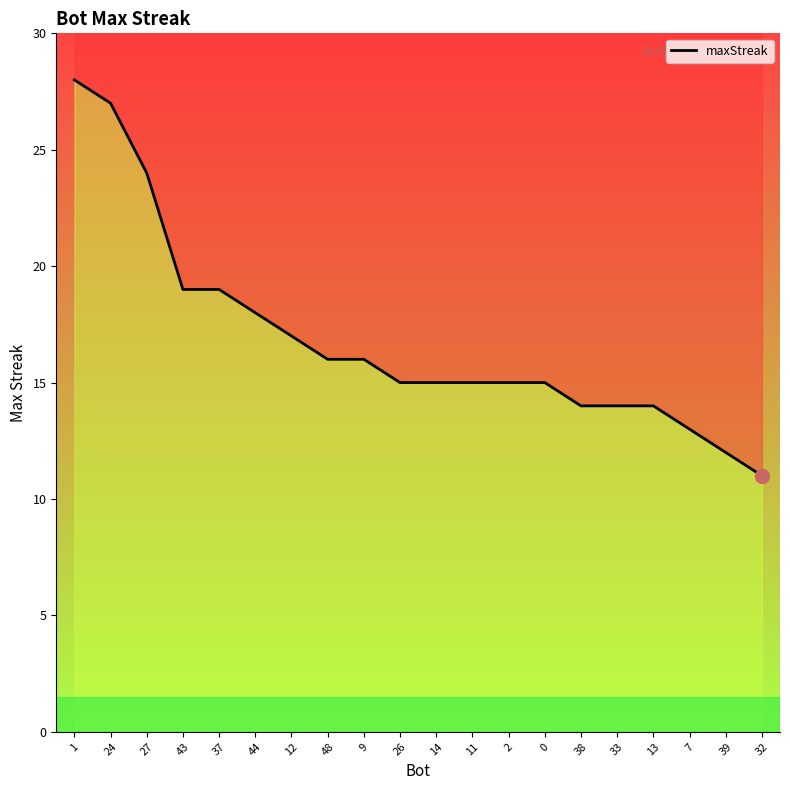

What is the minimum value shown in the chart?

11